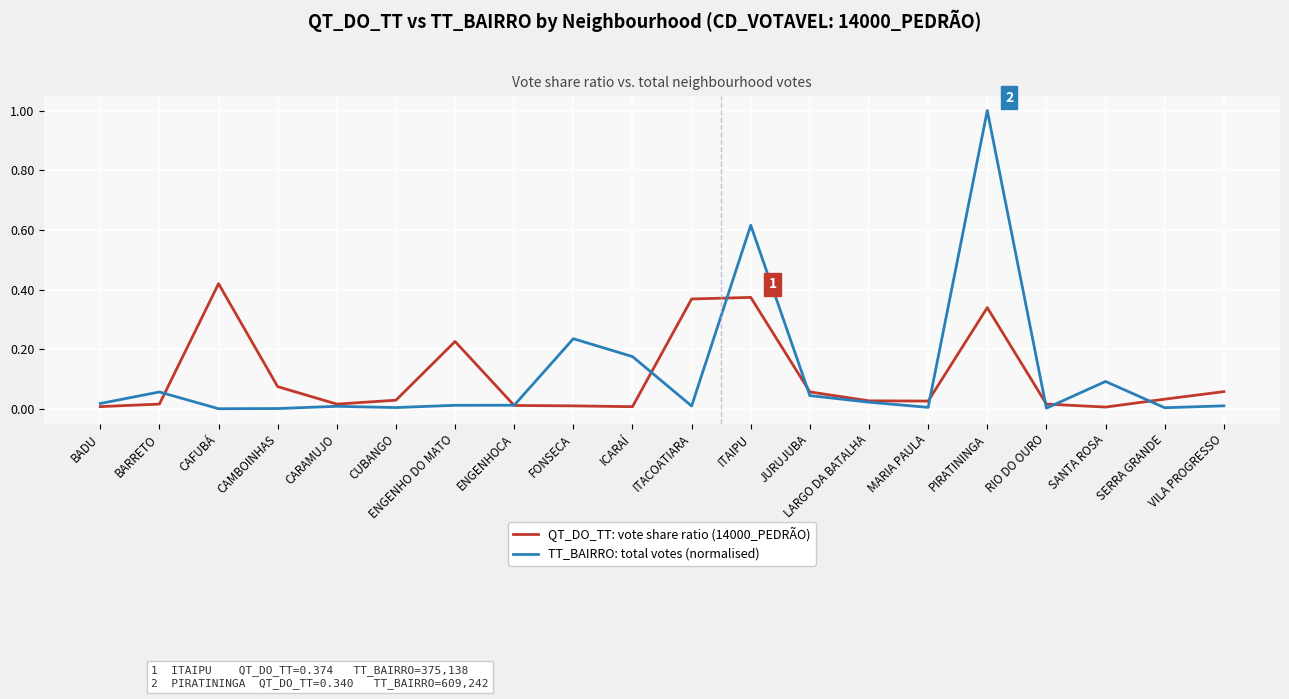

List the series in order of their peak value, lowest first.

QT_DO_TT: vote share ratio (14000_PEDRÃO), TT_BAIRRO: total votes (normalised)